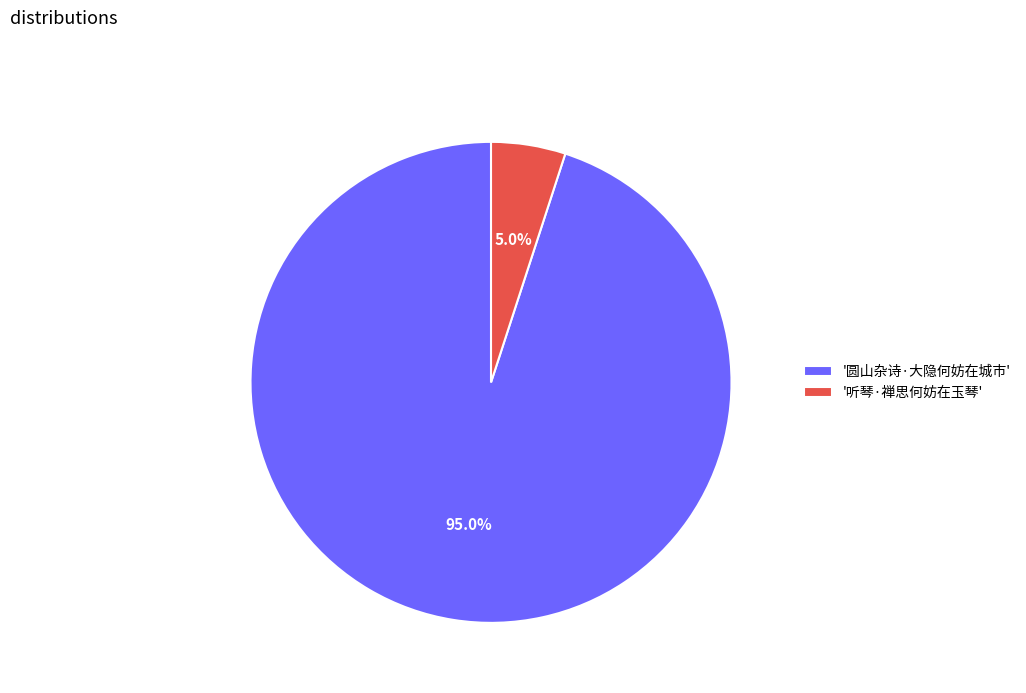

To the nearest percent, what is the difference between the largest and smallest slice percentages?

90%